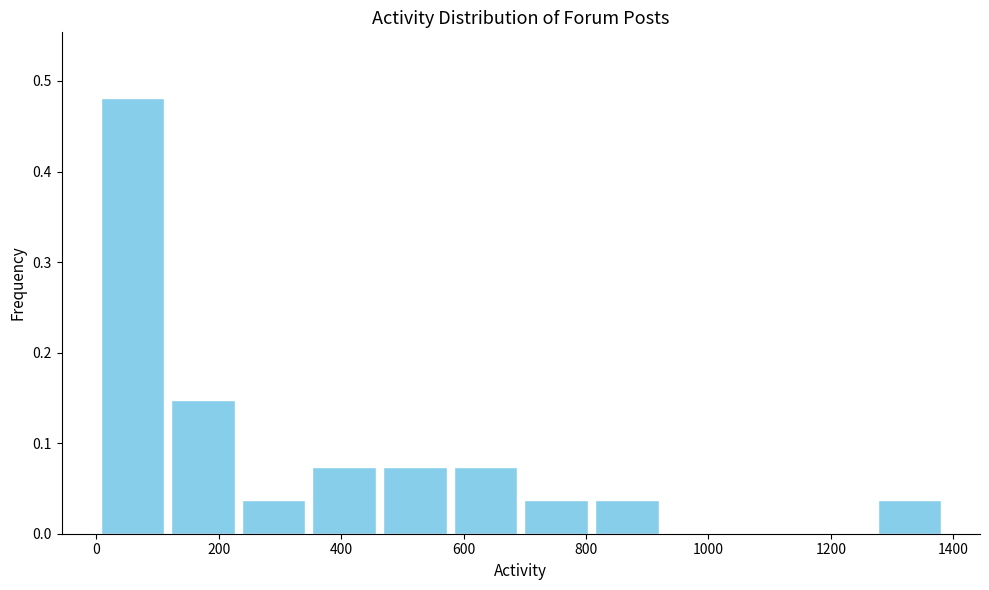

How tall is the bar that spans 0 to 120 on the x-axis? Neither the bar edges nor the heights are printed on the chart, so give them approximately, as read against the axes.

0.48